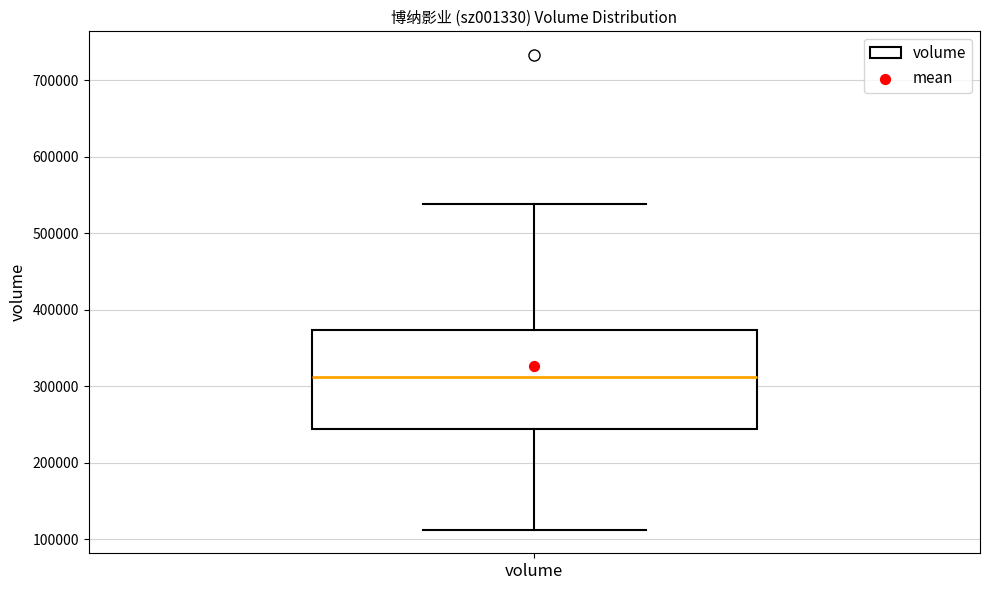

Where does the median line of the box for volume sit on the y-axis? The values are not printed on the chart, so give them approximately, as read against the axis.

310000